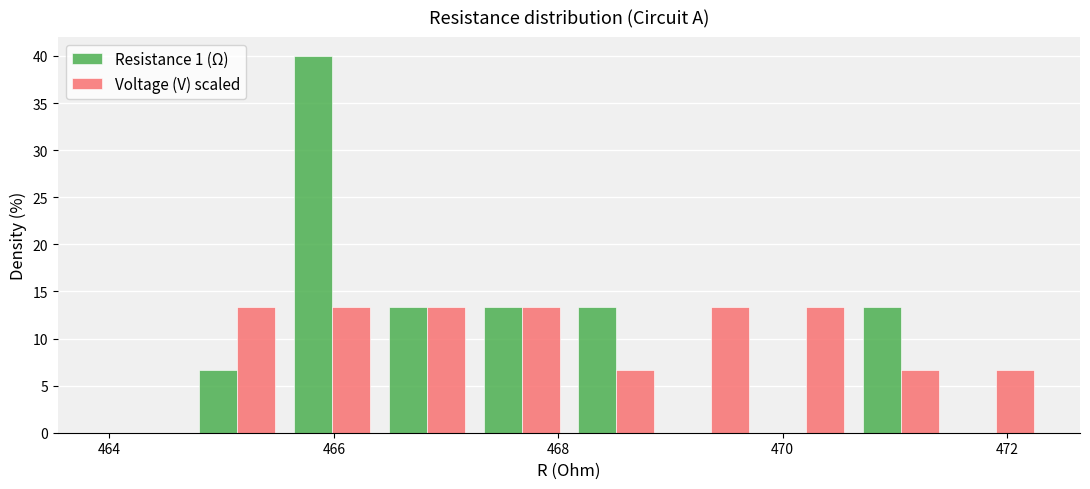

What is the height of the Resistance 1 (Ω) bar covering 470.6 to 471.4 on the x-axis? Neither the bar edges nor the heights are printed on the chart, so give them approximately, as read against the axes.

13.5